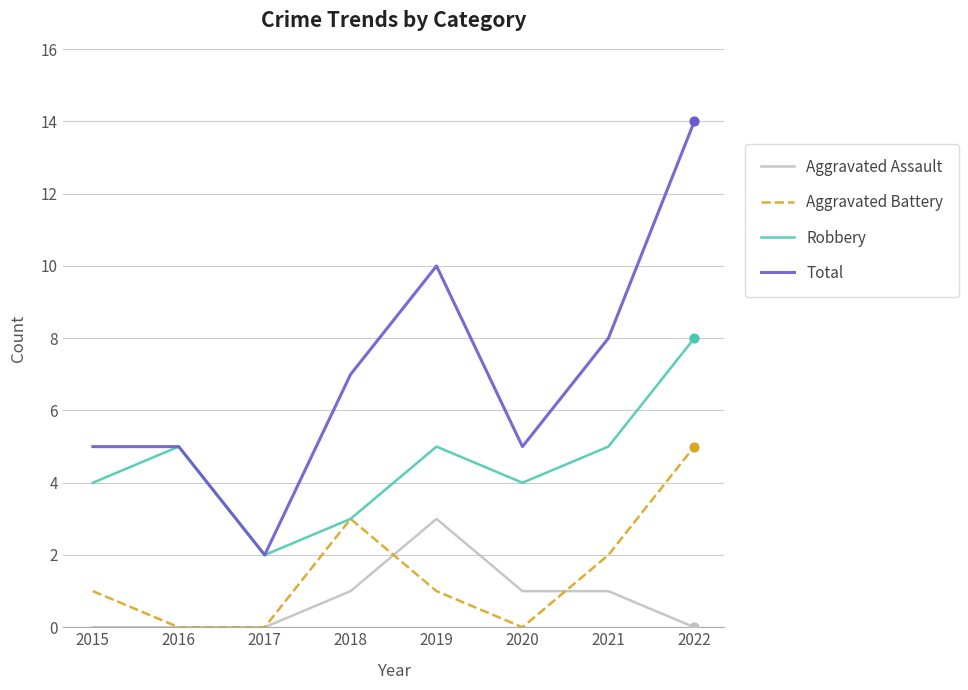

Which series has the widest spread of values?

Total